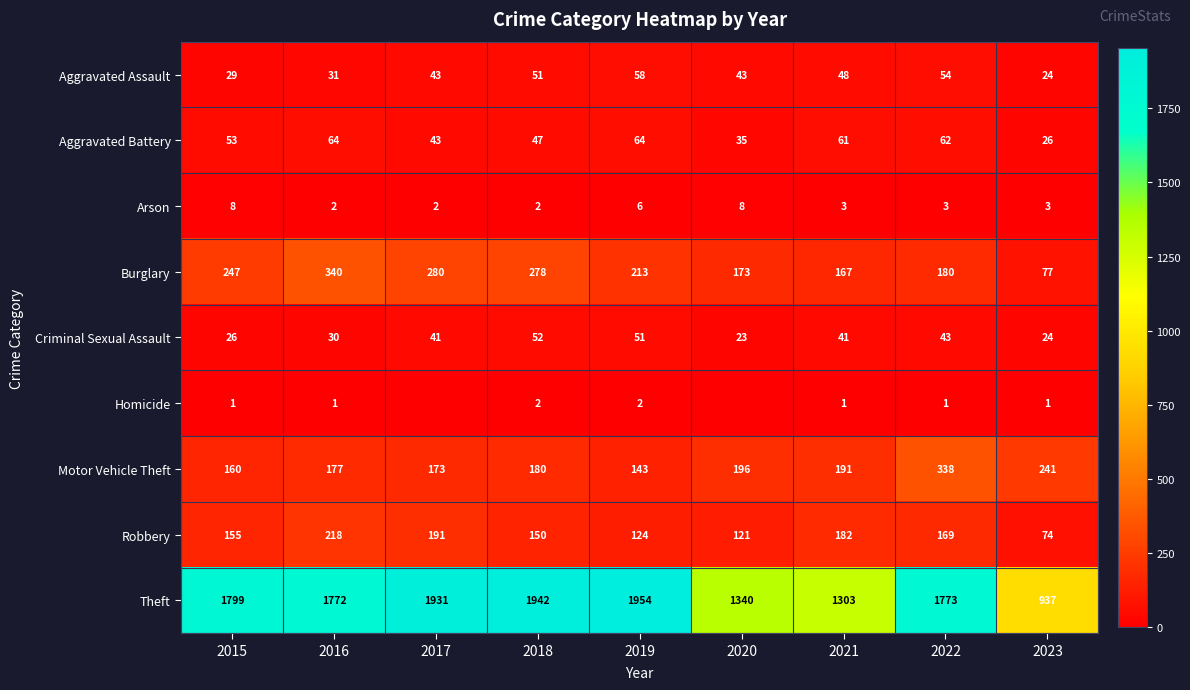

How many series are shown in this chart?

9